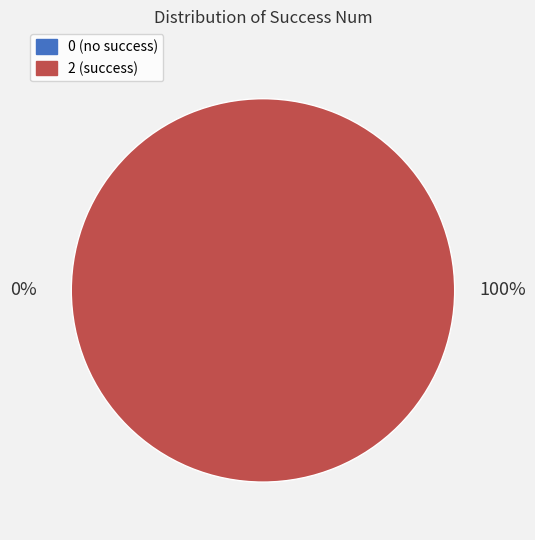

To the nearest percent, what portion does 2 represent?

100%